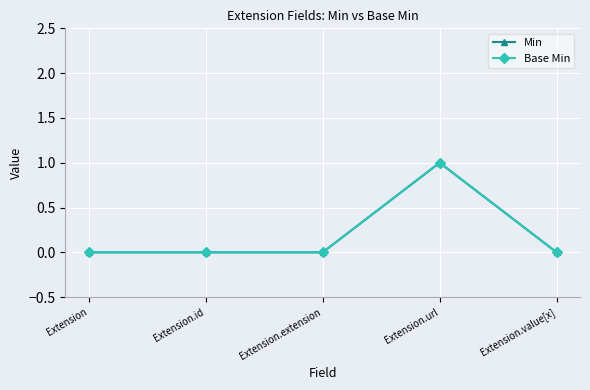

What is the difference between the Base Min values at Extension.id and Extension.url?

1